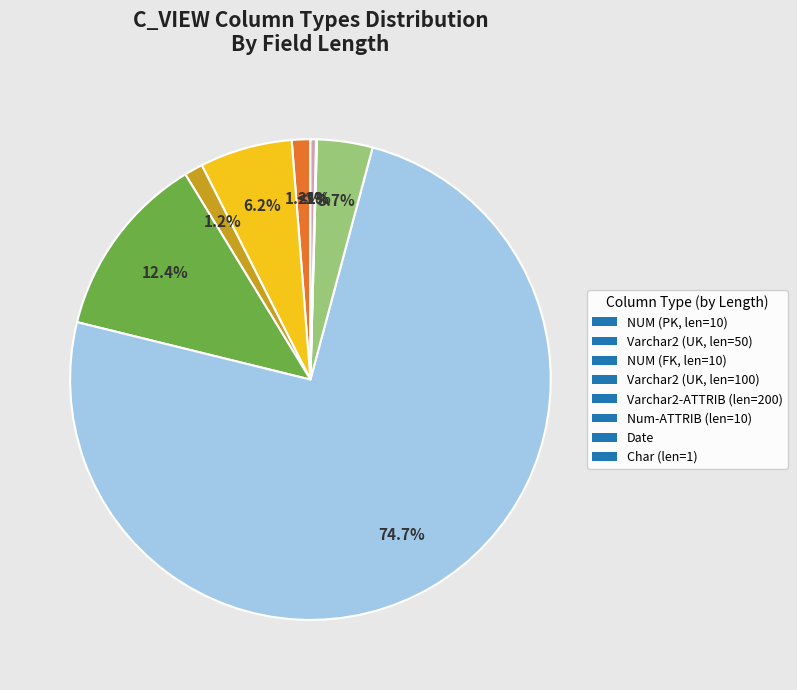

Which has a higher value, NUM (PK) or Varchar2 (UK-50)?

Varchar2 (UK-50)